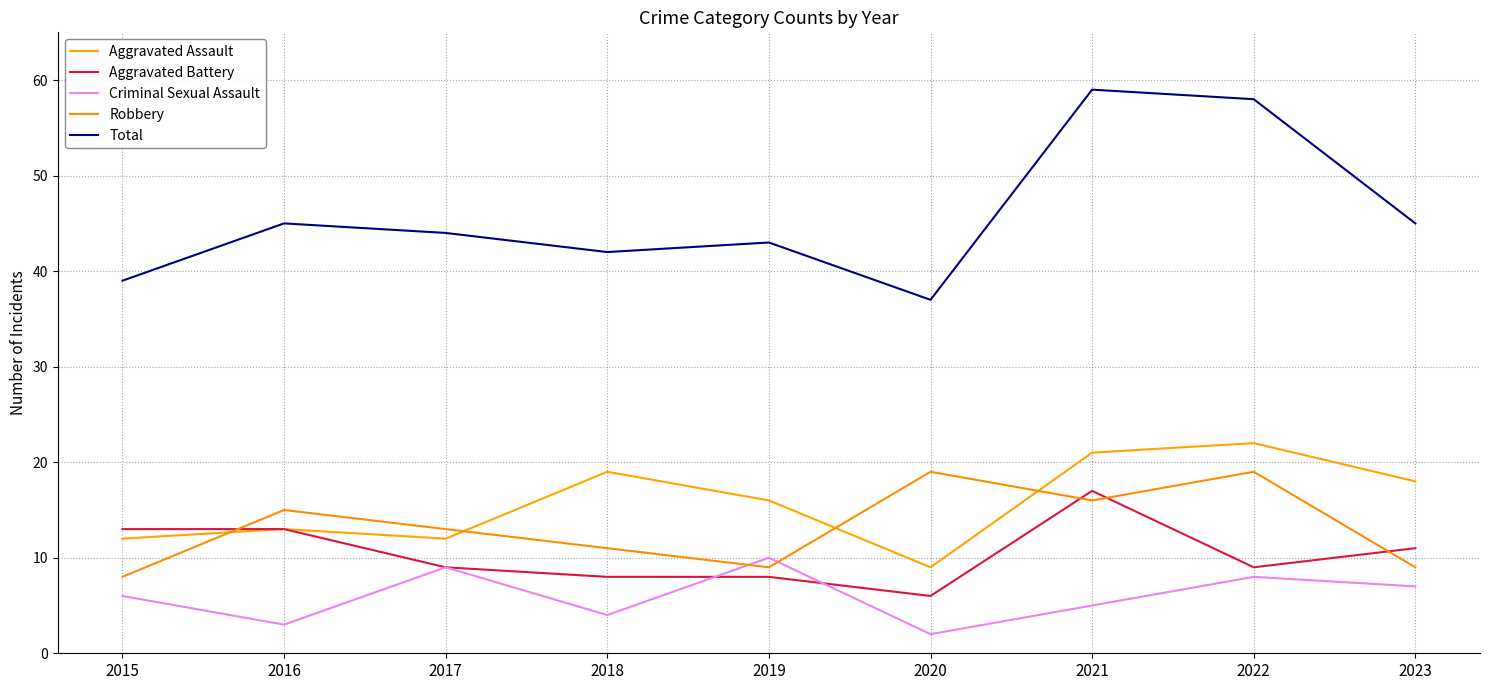

How many times do Aggravated Battery and Criminal Sexual Assault cross each other?

2